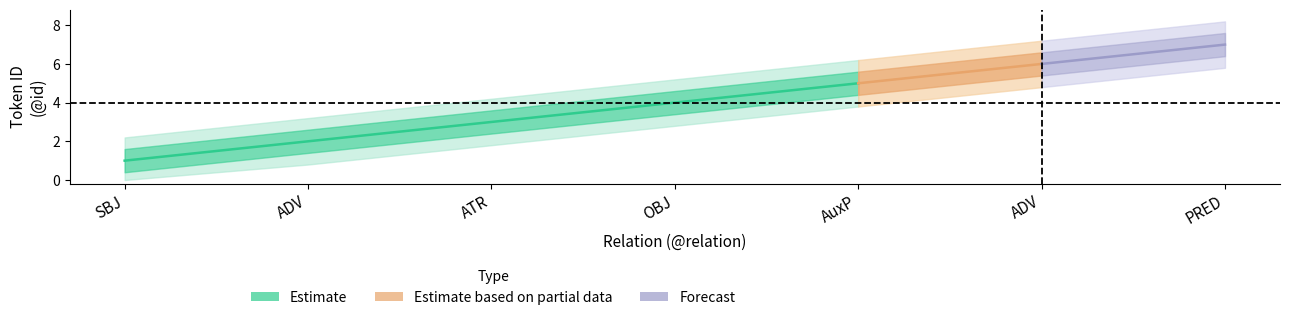

True or false: estimate_mid and estimate_lower intersect in this chart.

False